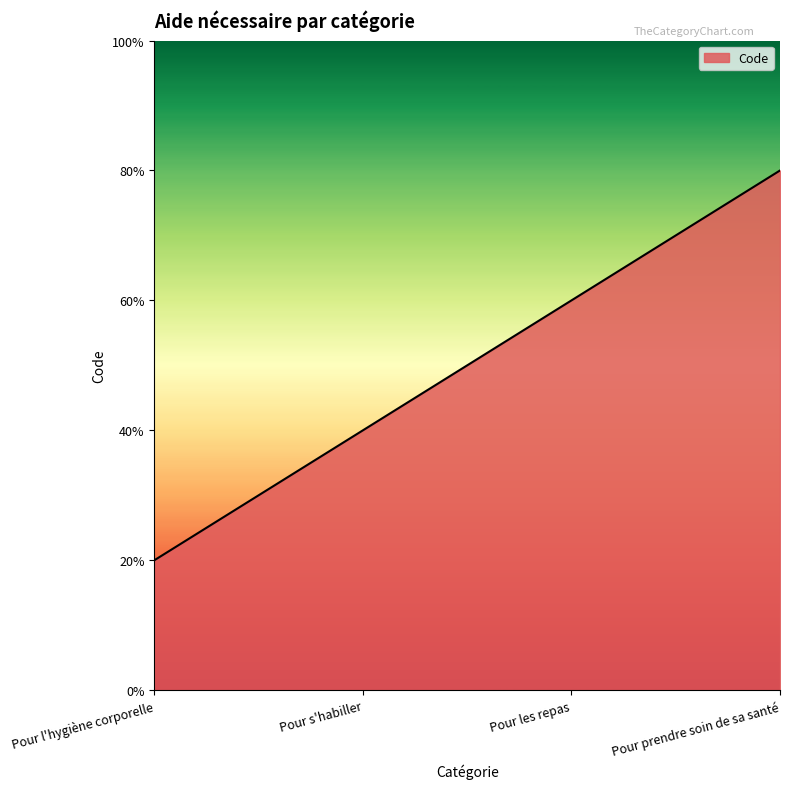

Does the chart display data point markers on the line(s)?

No